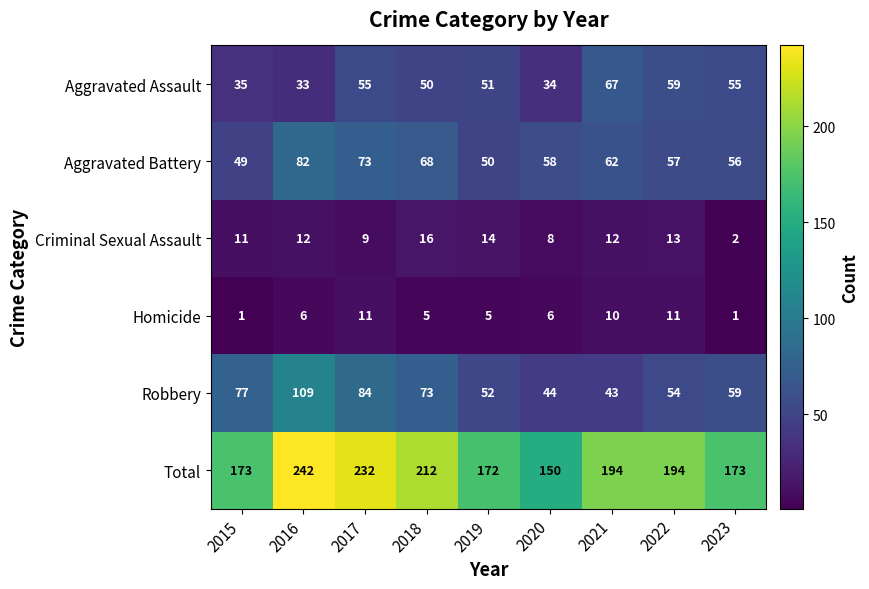

What is the approximate value of Aggravated Assault at 2018?

50